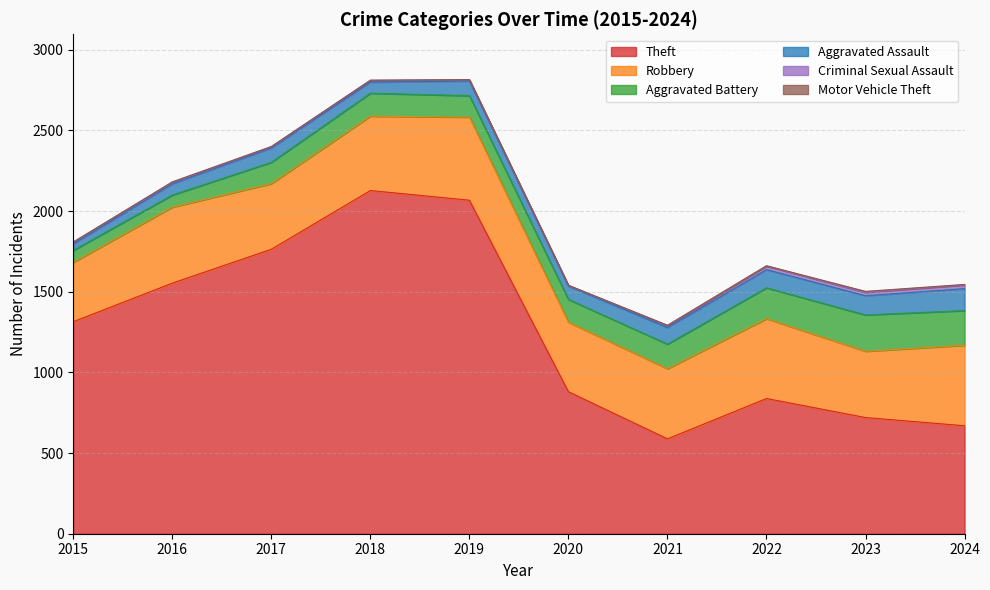

Reading right to left, transcribe all the data shown in this chart.

Theft: 2024=669	2023=720	2022=838	2021=588	2020=880	2019=2067	2018=2127	2017=1763	2016=1553	2015=1314
Robbery: 2024=499	2023=411	2022=495	2021=435	2020=431	2019=515	2018=461	2017=407	2016=471	2015=368
Aggravated Battery: 2024=215	2023=225	2022=191	2021=152	2020=141	2019=133	2018=142	2017=132	2016=75	2015=74
Aggravated Assault: 2024=136	2023=119	2022=113	2021=103	2020=83	2019=91	2018=69	2017=89	2016=70	2015=40
Criminal Sexual Assault: 2024=23	2023=21	2022=22	2021=12	2020=3	2019=7	2018=11	2017=7	2016=8	2015=11
Motor Vehicle Theft: 2024=3	2023=6	2022=2	2021=2	2020=2	2019=1	2018=1	2017=2	2016=4	2015=1